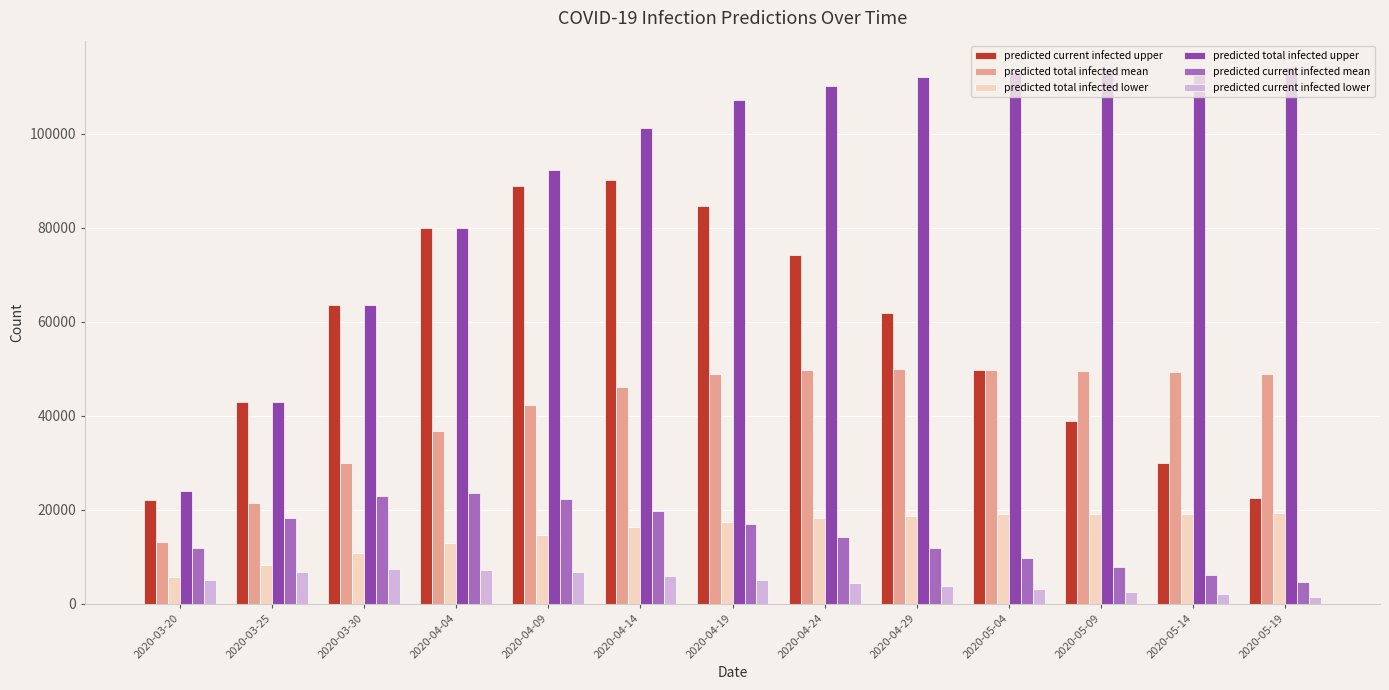

What is the difference between the second highest and minimum values in the predicted current infected lower series?

5667